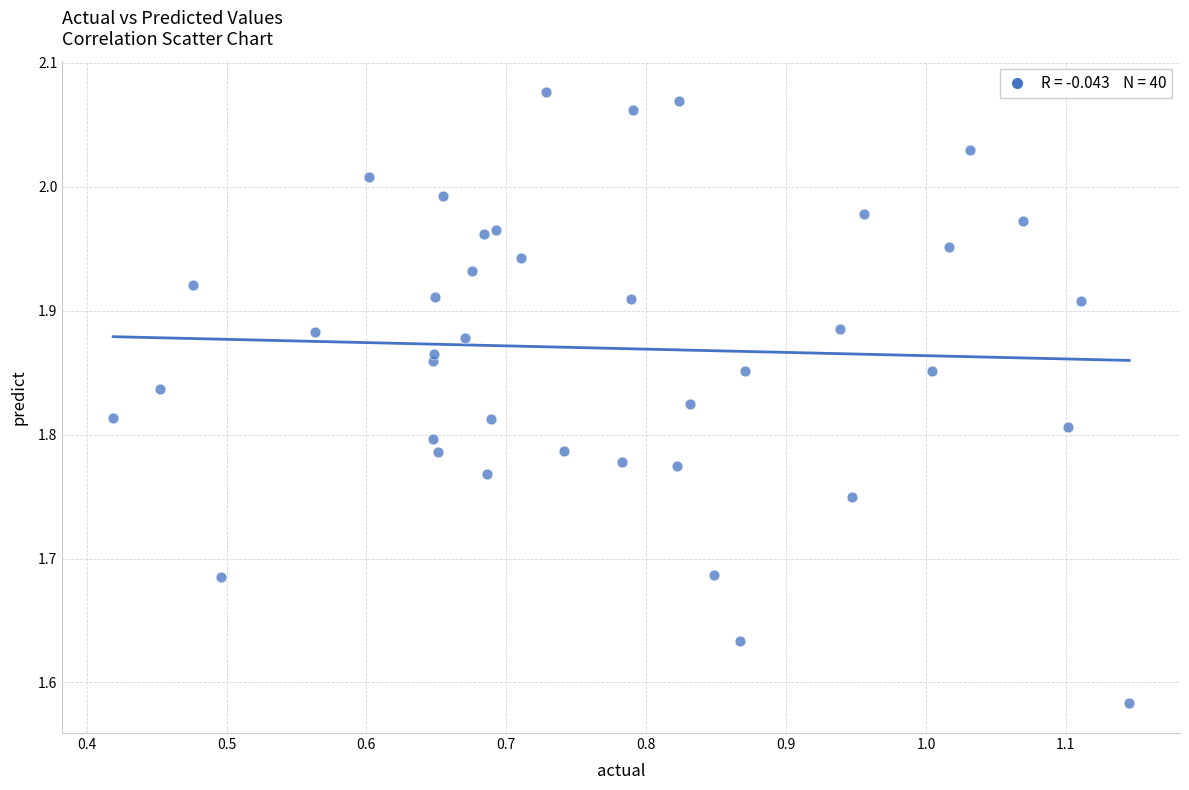

What is the range of Y values (max minus min)?

0.5